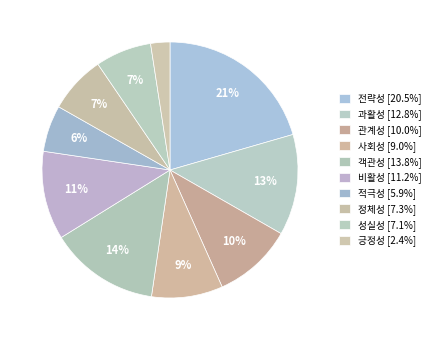

True or false: 적극성 accounts for 15% of the total.

False